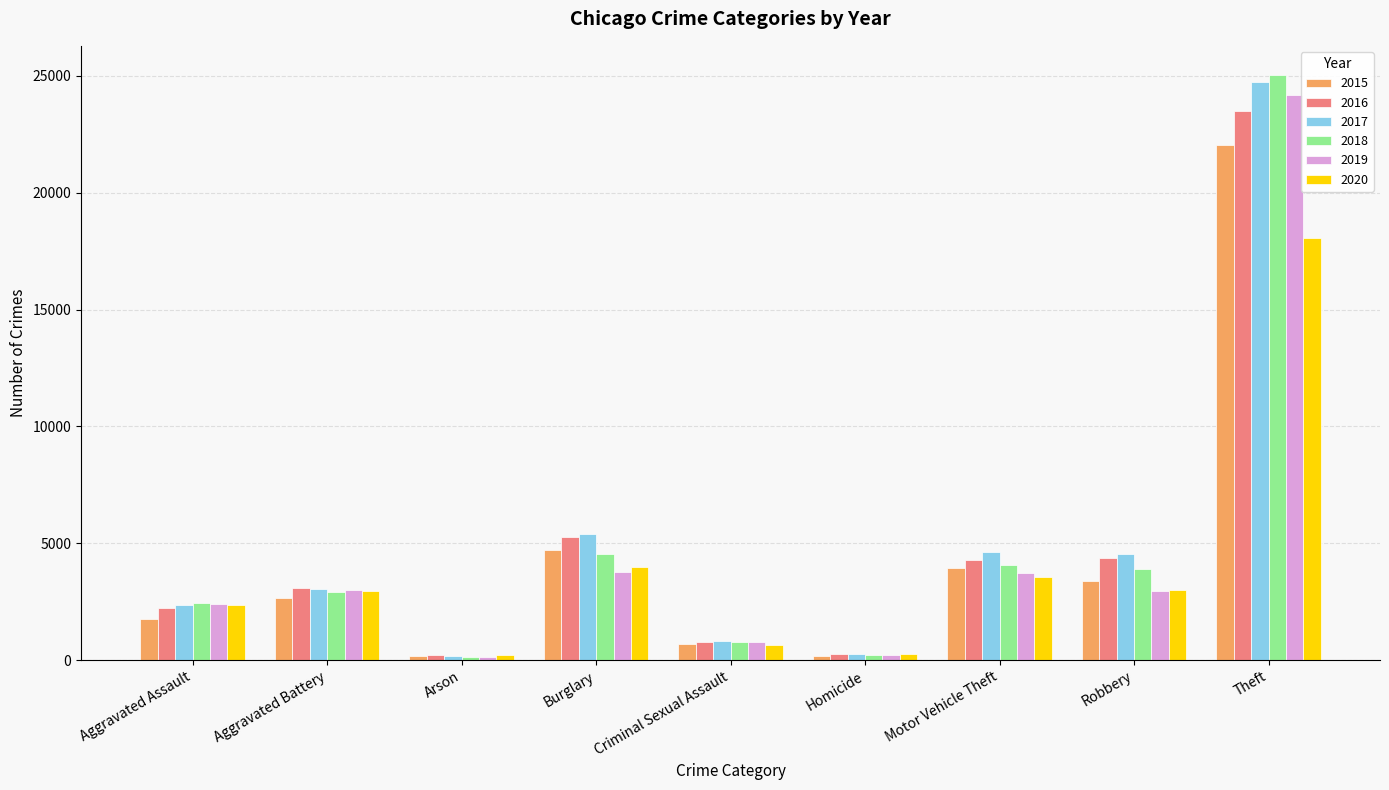

At which category does the chart reach its peak across all series?

Theft